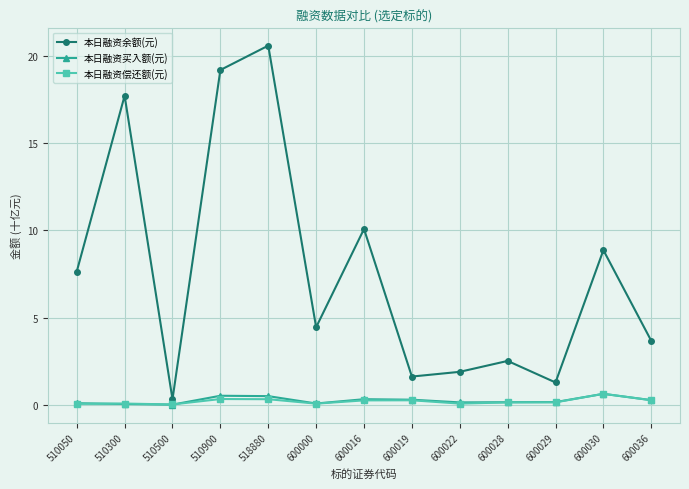

Which series has the largest range (max minus min)?

本日融资余额(元)